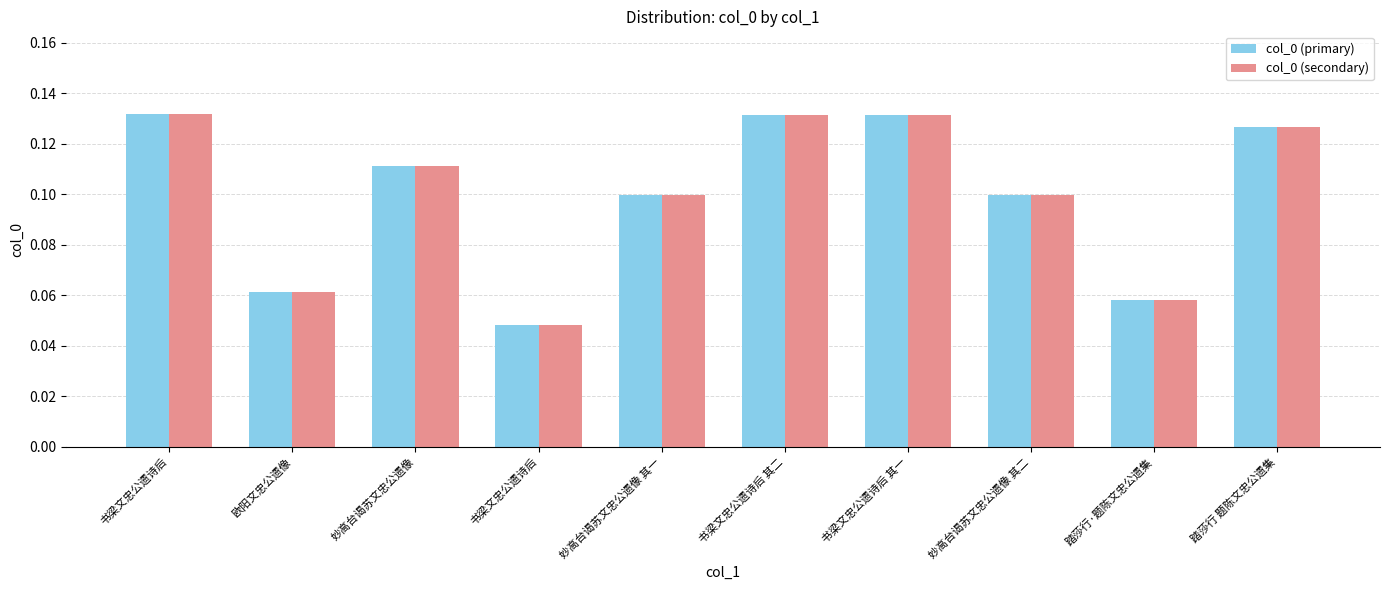

True or false: col_0 (primary) has a value of 0.2 at 妙高台谒苏文忠公遗像.

False